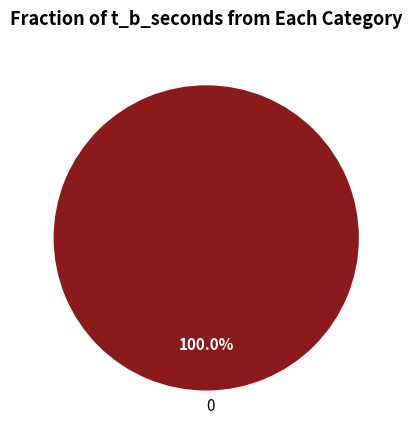

The 0 slice represents 100% of the pie. True or false?

True